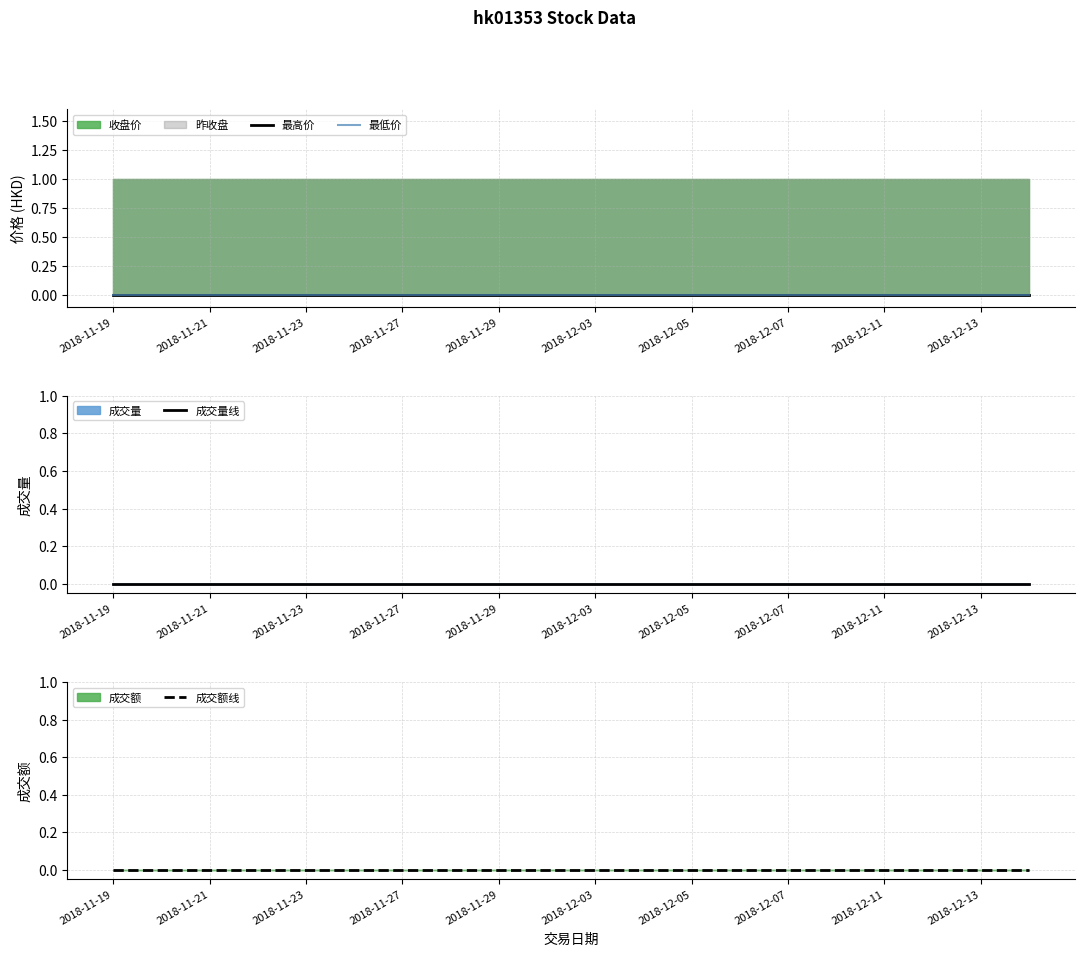

Is the value of 收盘价 at 2018-11-22 greater than the value of 昨收盘 at 2018-12-05?

No